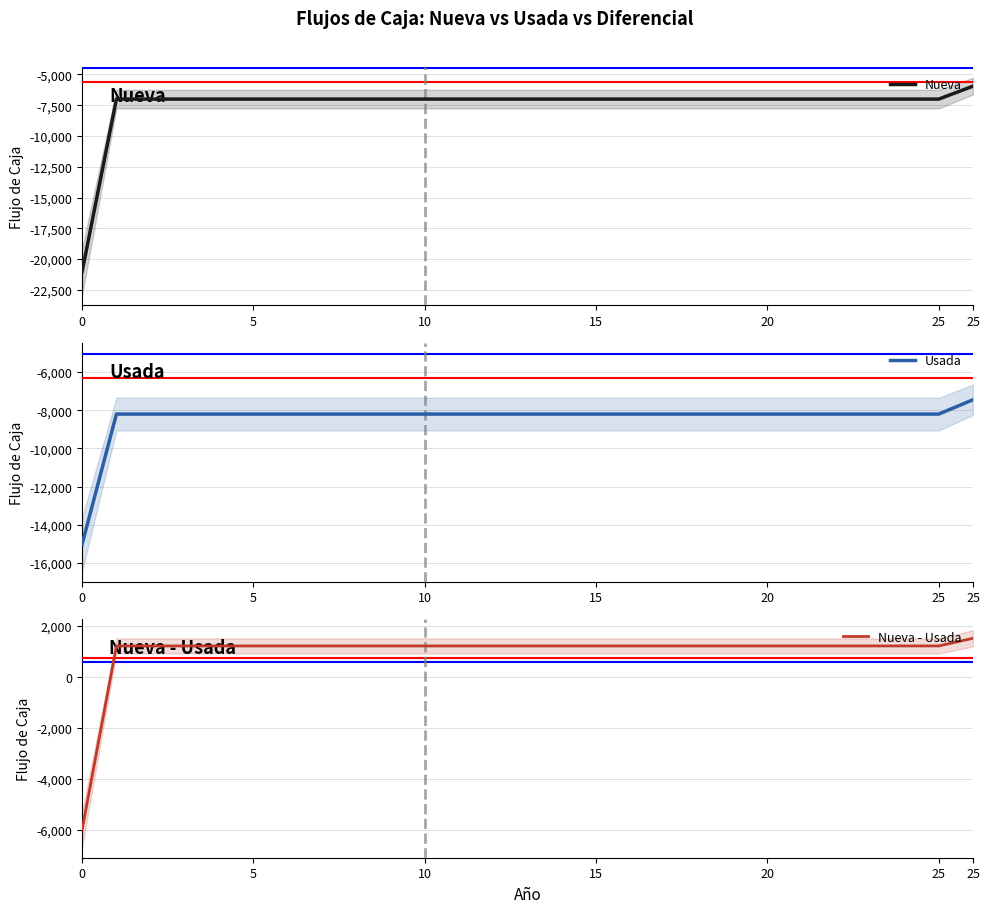

After their last crossing, which series has the higher values: Usada or Nueva?

Nueva